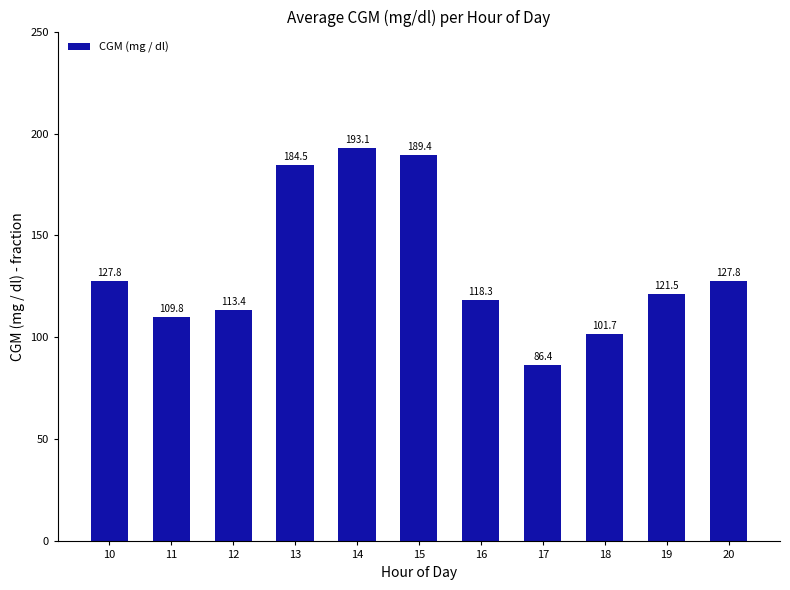

Which category has the highest value across all series?

14